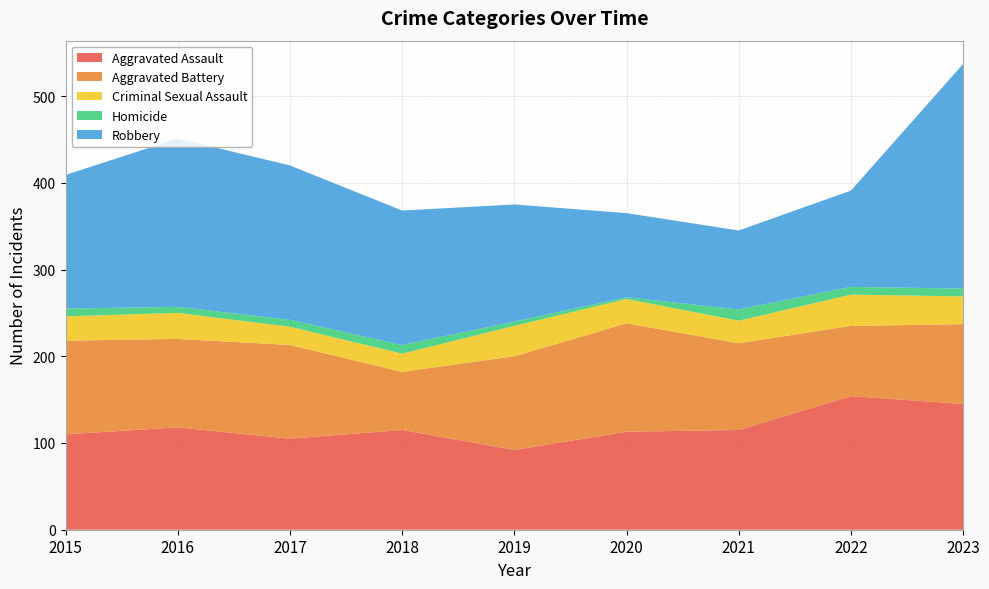

Reading left to right, transcribe all the data shown in this chart.

Aggravated Assault: 2015=110	2016=118	2017=105	2018=115	2019=92	2020=113	2021=115	2022=154	2023=145
Aggravated Battery: 2015=108	2016=102	2017=108	2018=67	2019=108	2020=125	2021=100	2022=81	2023=92
Criminal Sexual Assault: 2015=28	2016=30	2017=21	2018=21	2019=35	2020=28	2021=26	2022=36	2023=32
Homicide: 2015=9	2016=7	2017=8	2018=10	2019=5	2020=2	2021=13	2022=9	2023=9
Robbery: 2015=154	2016=194	2017=178	2018=155	2019=135	2020=97	2021=91	2022=111	2023=259